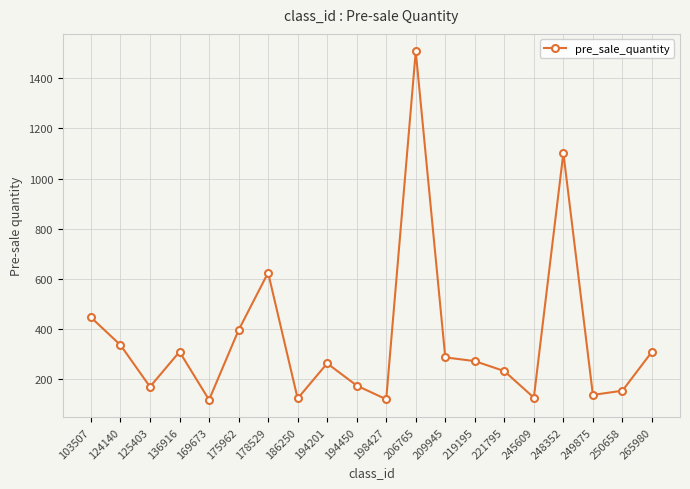

What value does the data have at 209945?

285.2